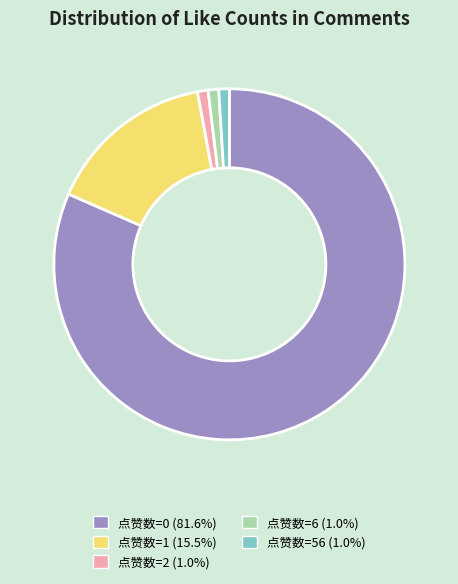

Is there any slice that represents more than half of the pie?

Yes